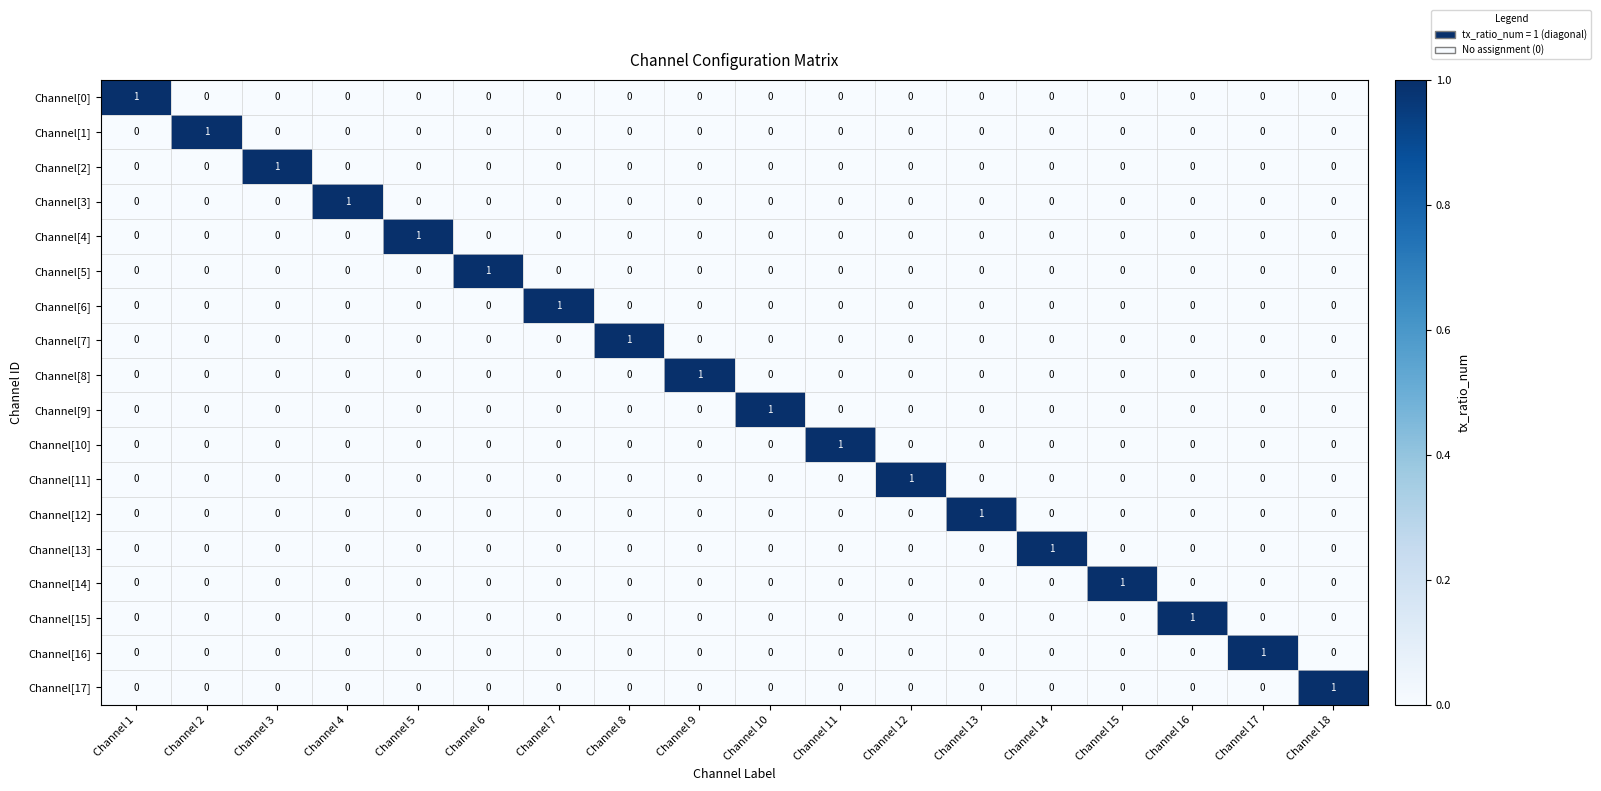

Count the Channel[10] values in the range 0 to 1.

18